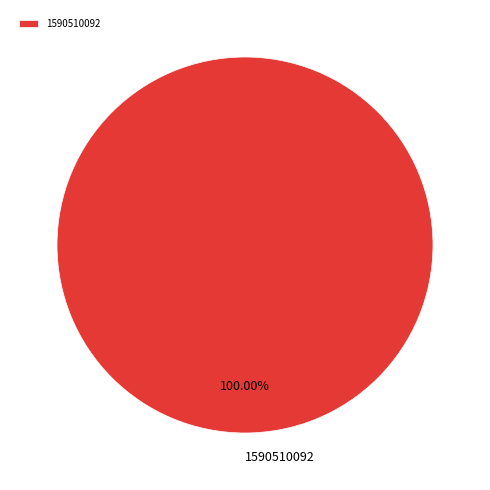

What is the majority slice?

1590510092